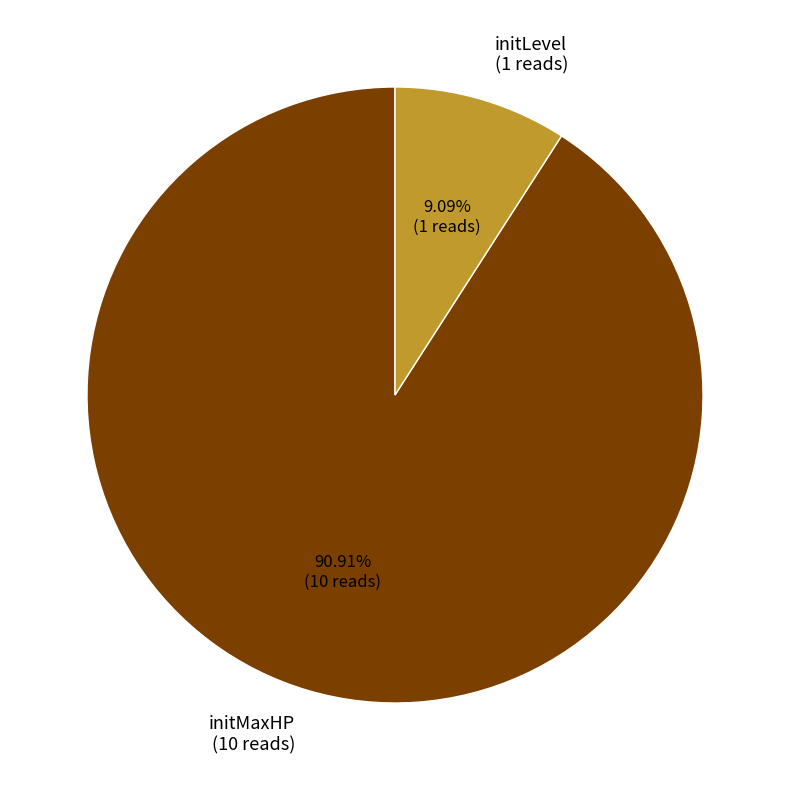

Does initMaxHP account for over 50% of the chart?

Yes